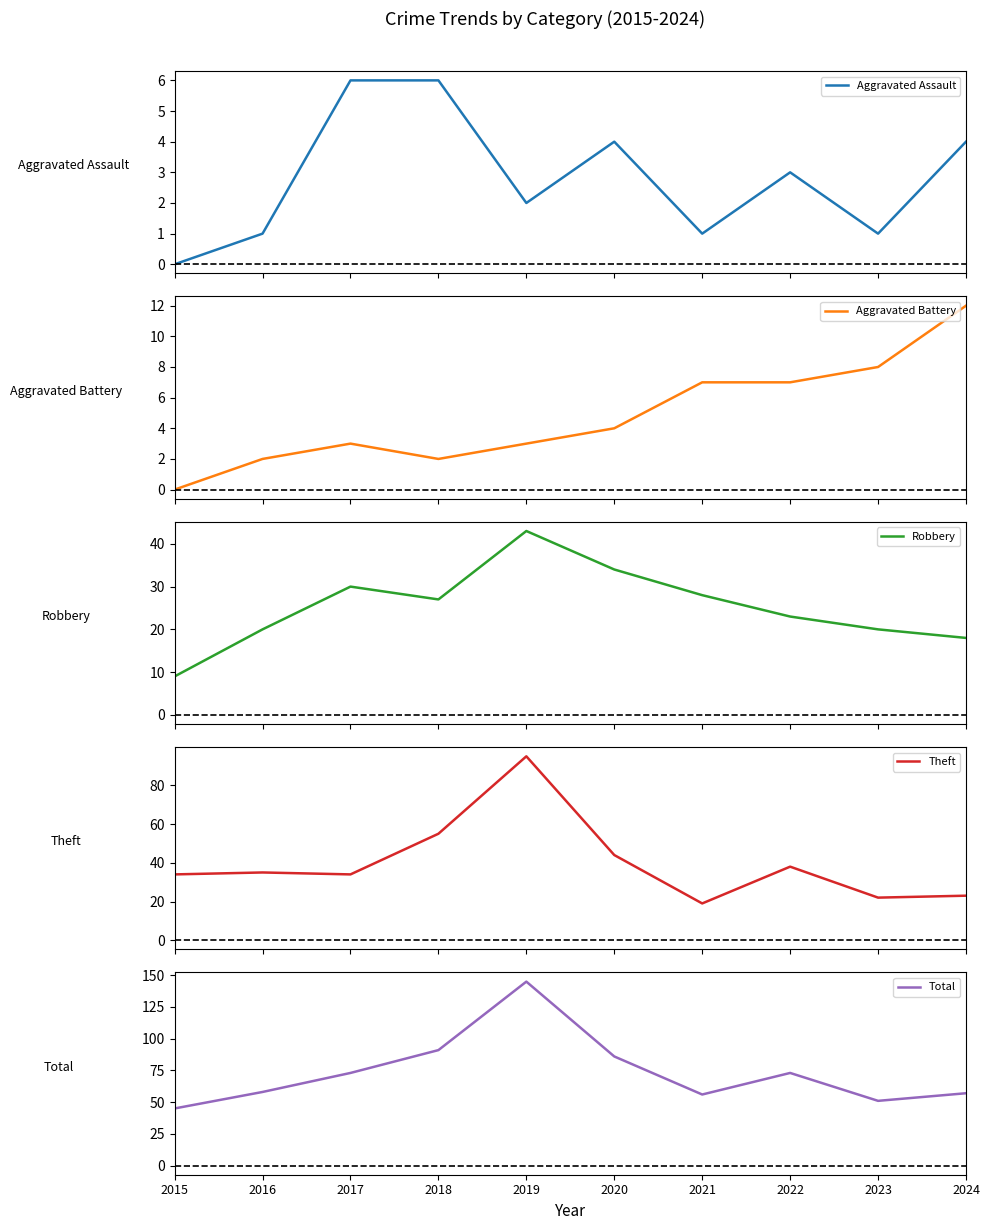

At which category is the sum across all series the highest?

2019